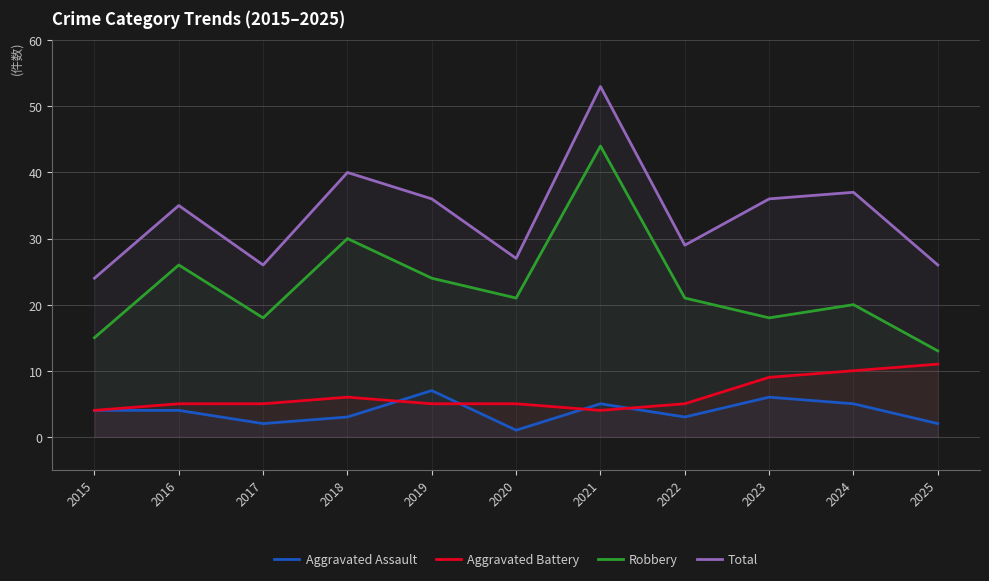

At how many categories does at least one series exceed 34?

6